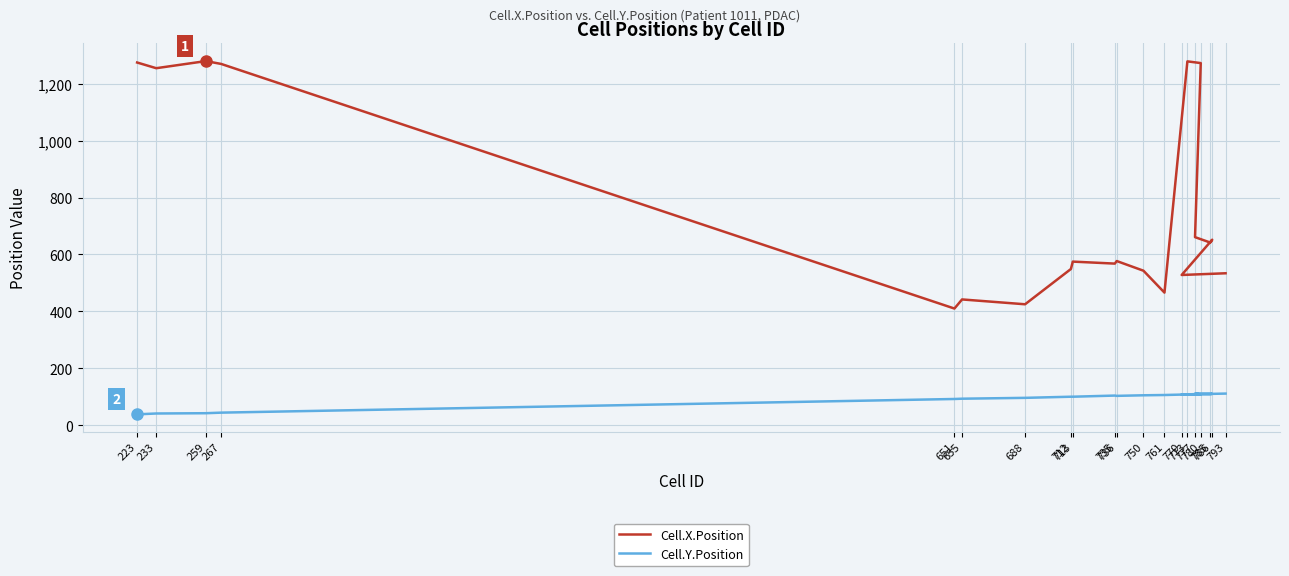

What is the value of the Cell.Y.Position point at the 15th from the left?

108